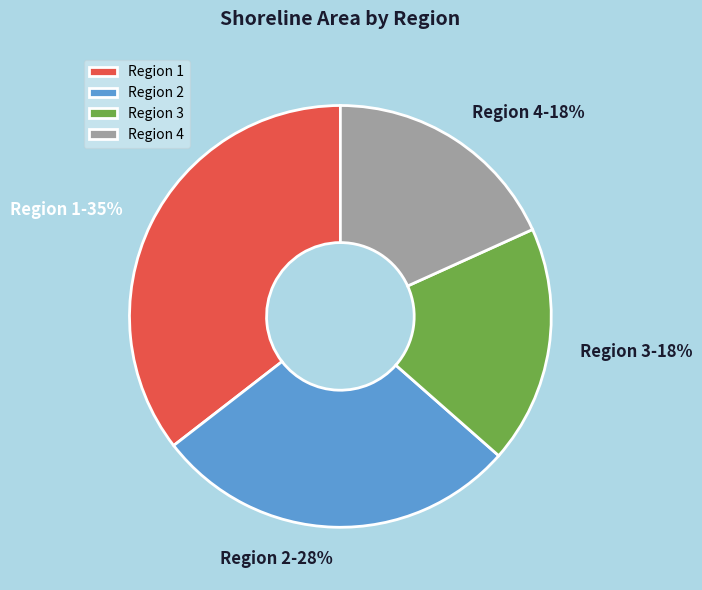

Is it true that Region 2 is 21% of the pie?

False